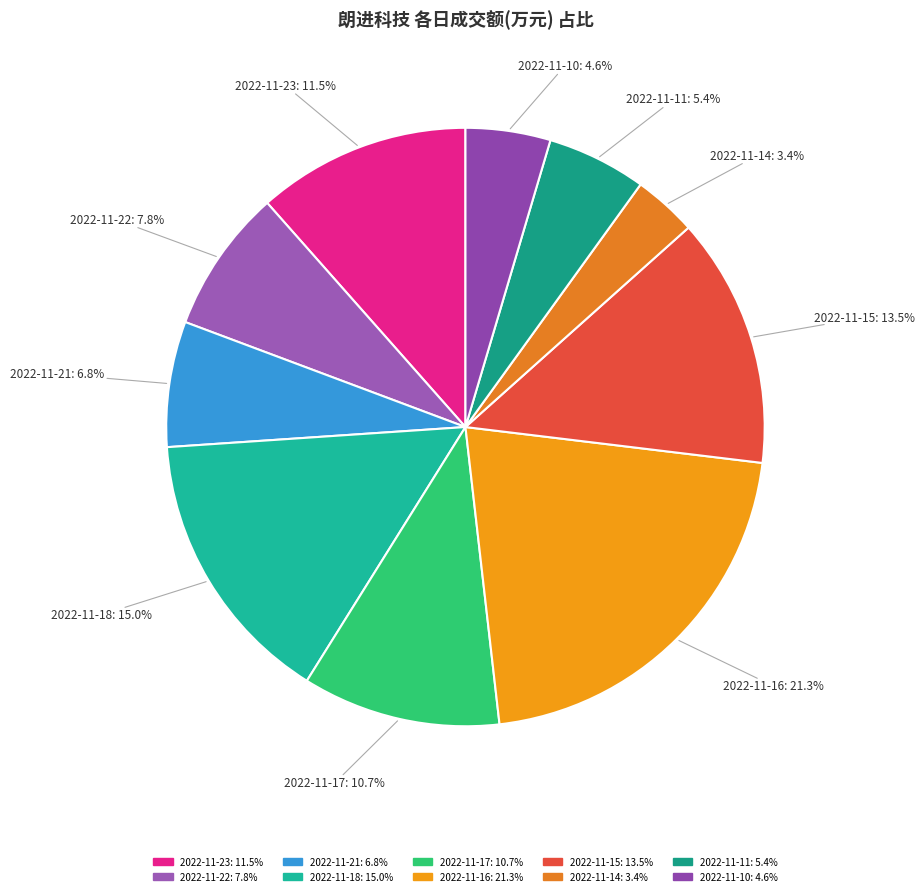

Is there any slice that represents more than half of the pie?

No